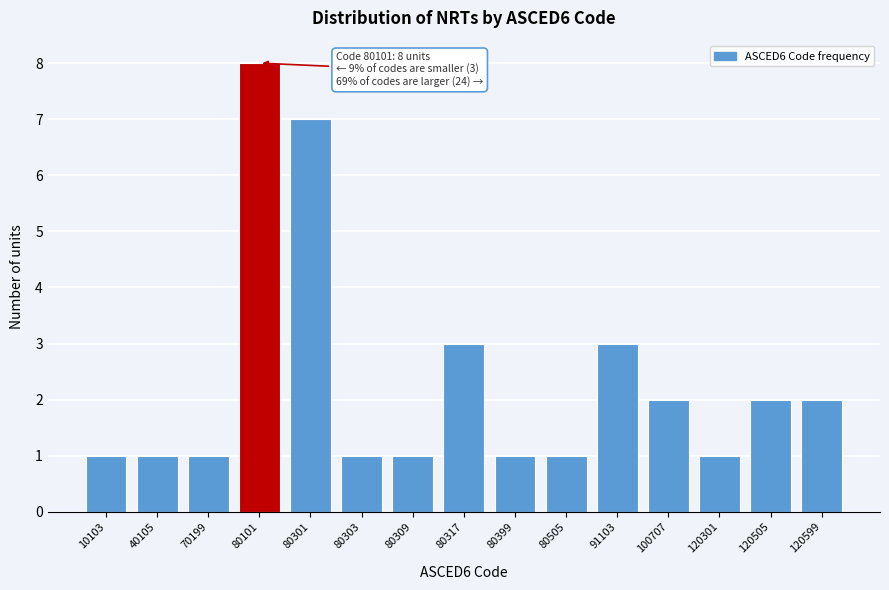

Reading left to right, transcribe all the data shown in this chart.

1	1	1	8	7	1	1	3	1	1	3	2	1	2	2